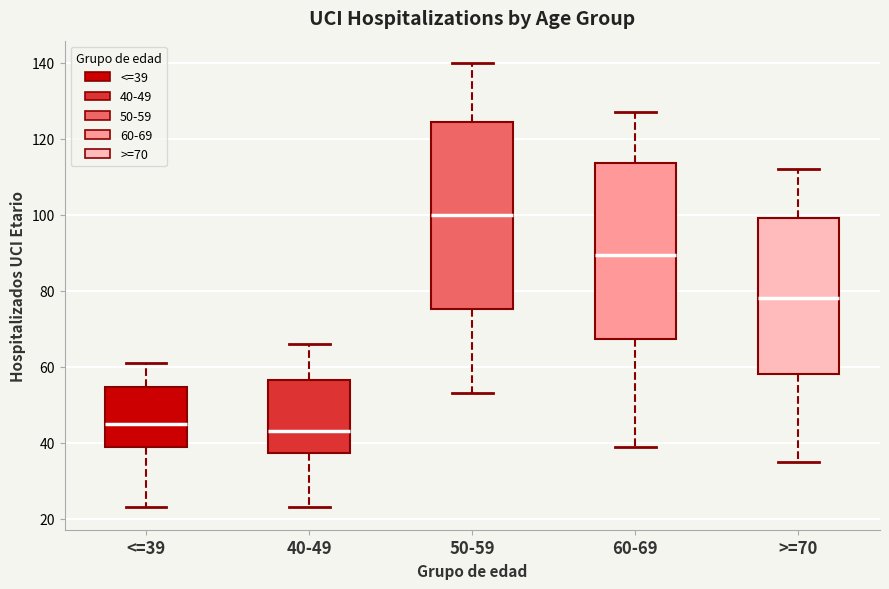

Which box's median line is the highest?

50-59